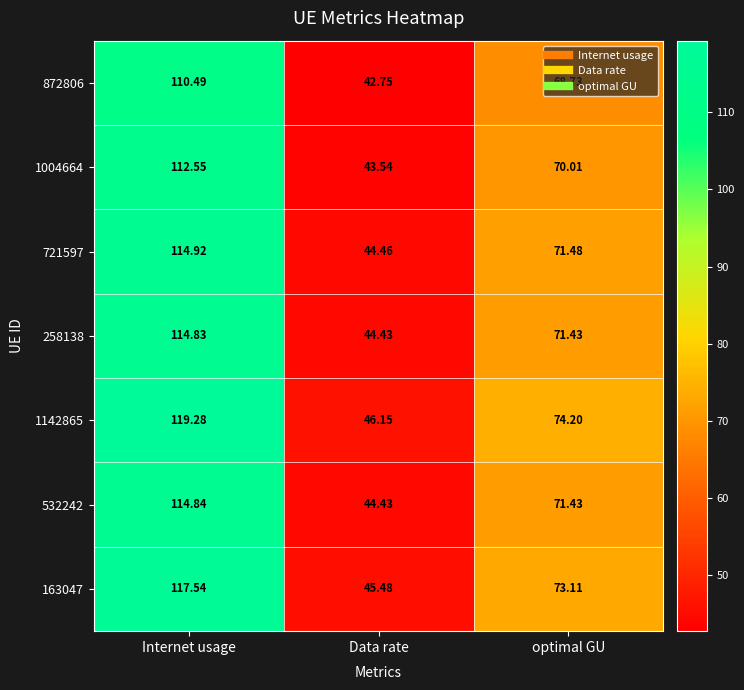

At which category does the chart reach its peak across all series?

Internet usage